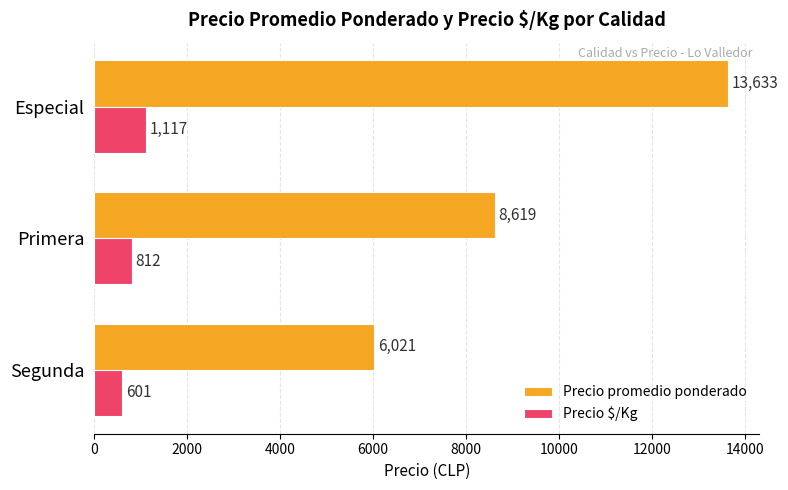

The value of Precio $/Kg at Especial is 1117. True or false?

True